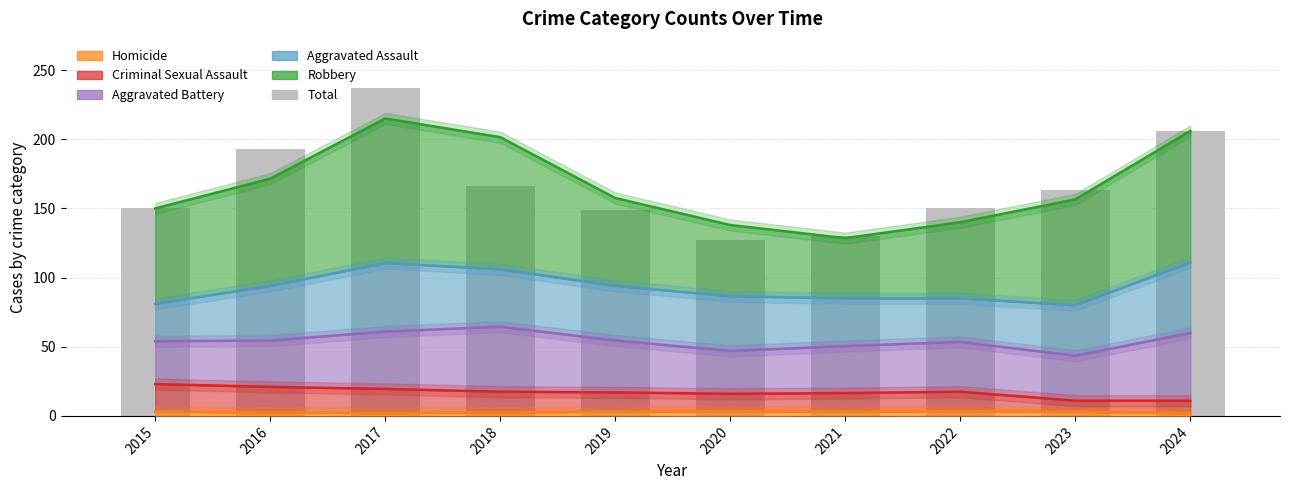

Rank the categories by value from highest to lowest.

2017, 2024, 2016, 2018, 2023, 2015, 2022, 2019, 2021, 2020